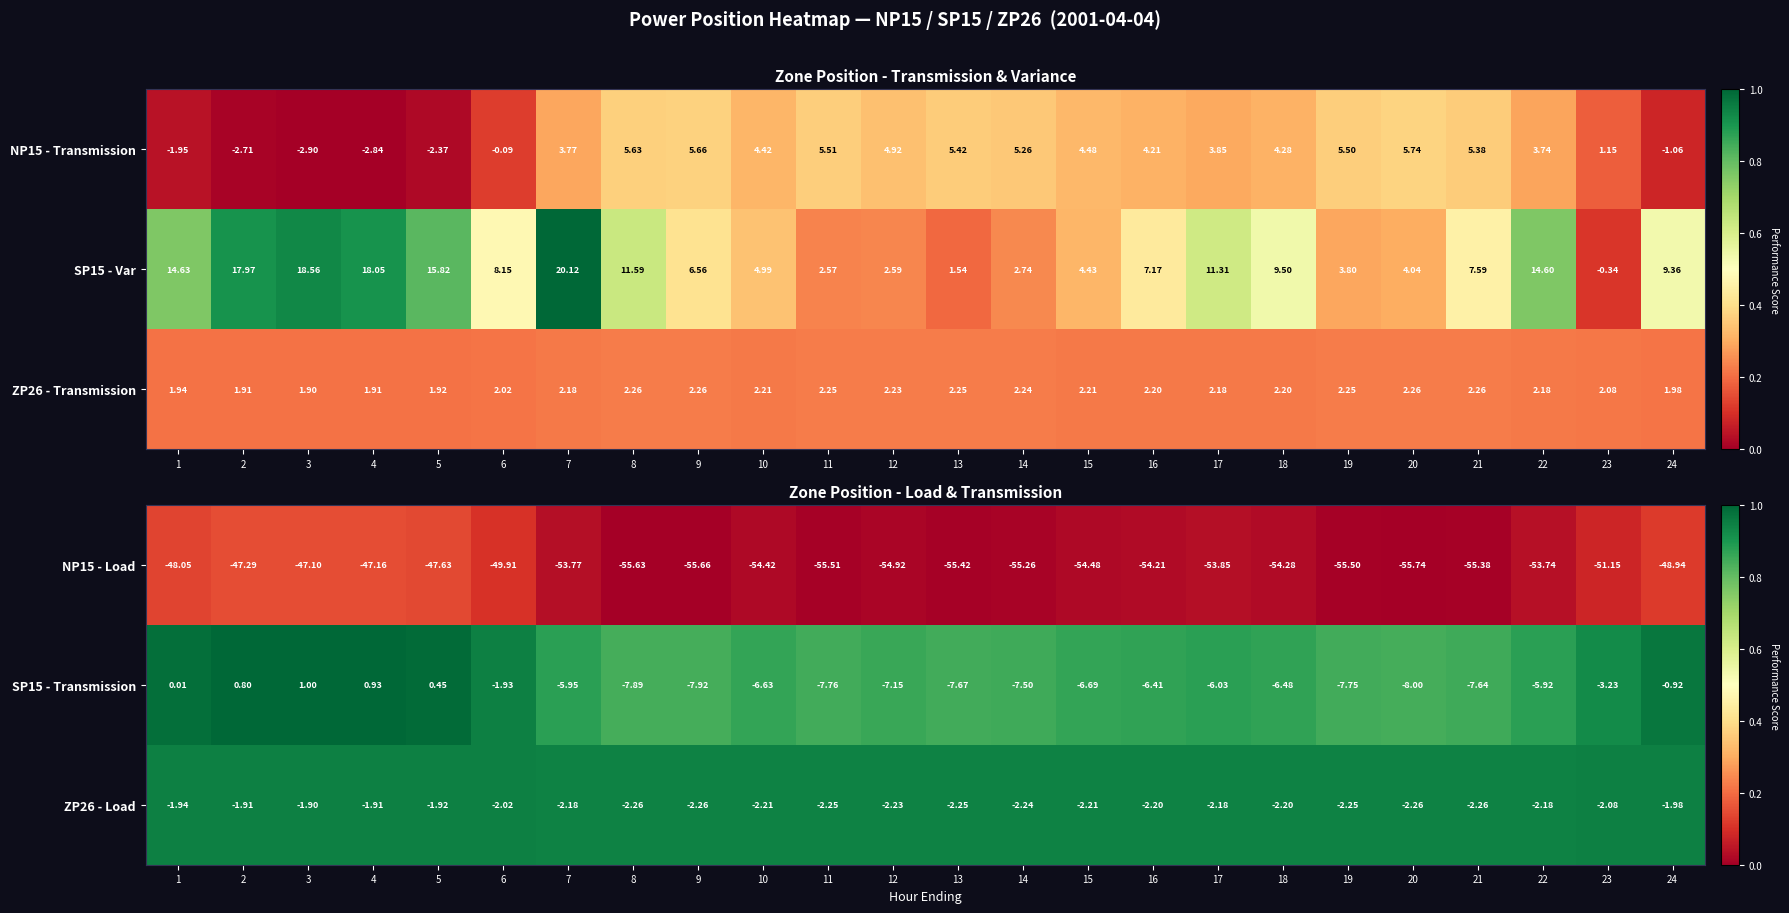

The value of SP15 - Transmission at 22 is 0.5. True or false?

False